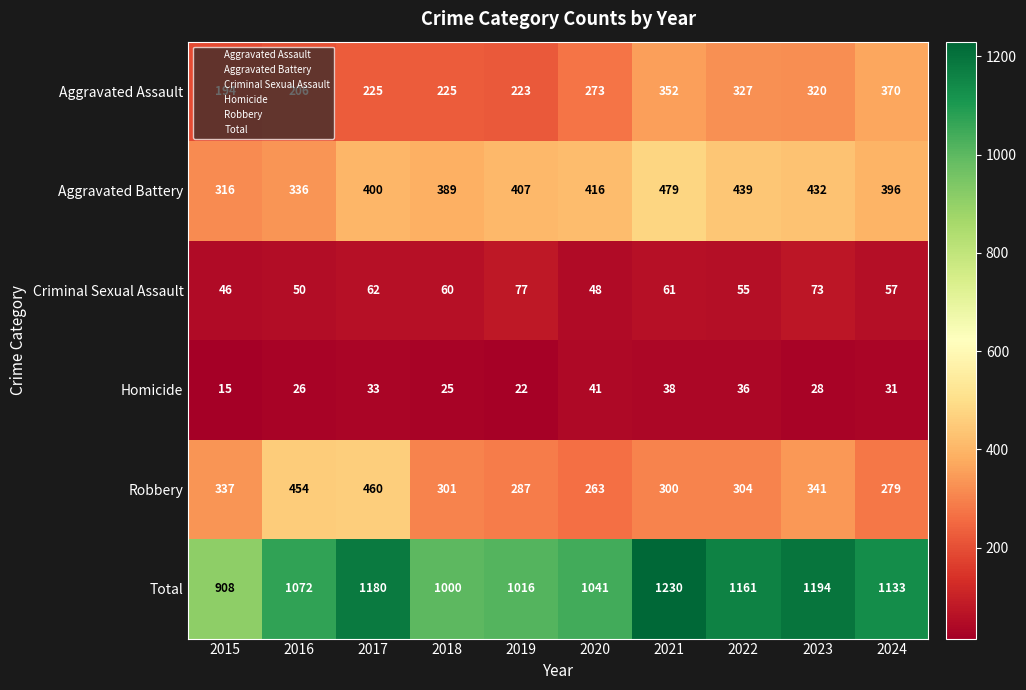

What value does the Total series have at 2024?

1133